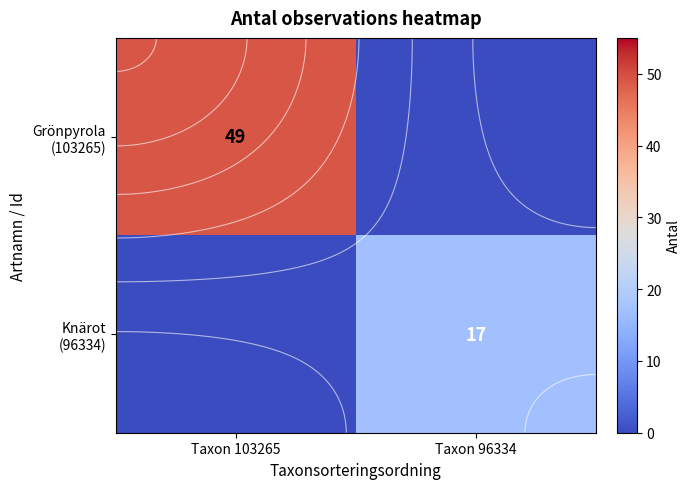

The value of Knärot (96334) at Taxon 96334 is 17. True or false?

True